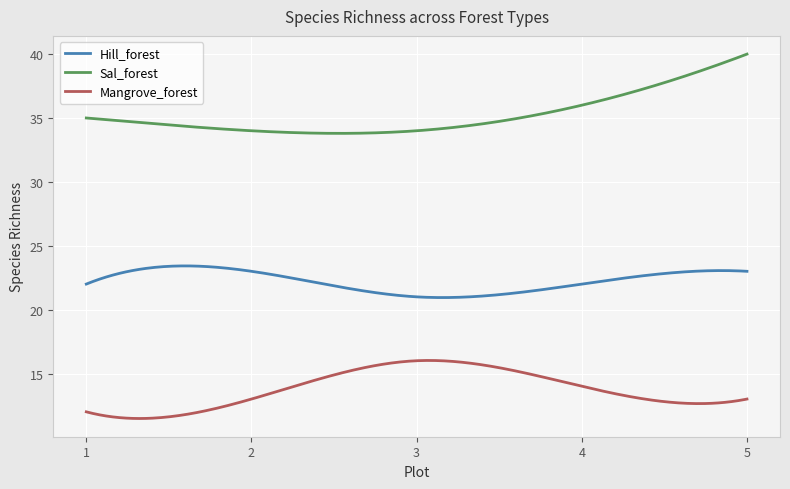

Which series has the largest total across all categories?

Sal_forest